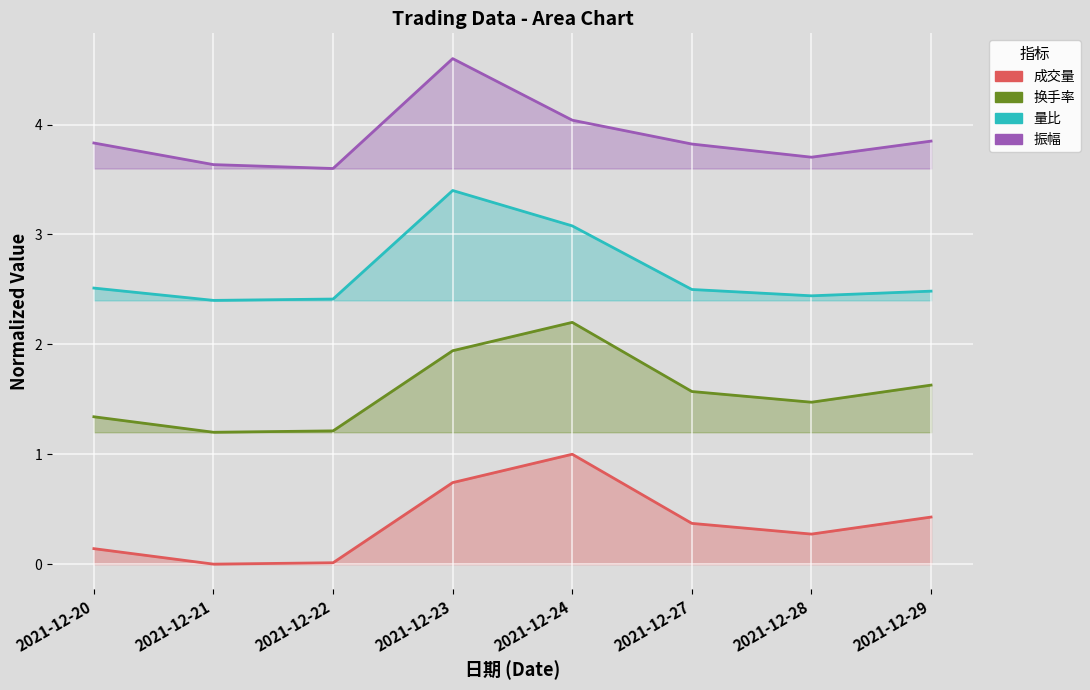

Reading right to left, list all the values displayed in this chart.

成交量: 0.4	0.3	0.4	1.0	0.7	0.0	0.0	0.1
换手率: 1.6	1.5	1.6	2.2	1.9	1.2	1.2	1.3
量比: 2.5	2.4	2.5	3.1	3.4	2.4	2.4	2.5
振幅: 3.8	3.7	3.8	4.0	4.6	3.6	3.6	3.8